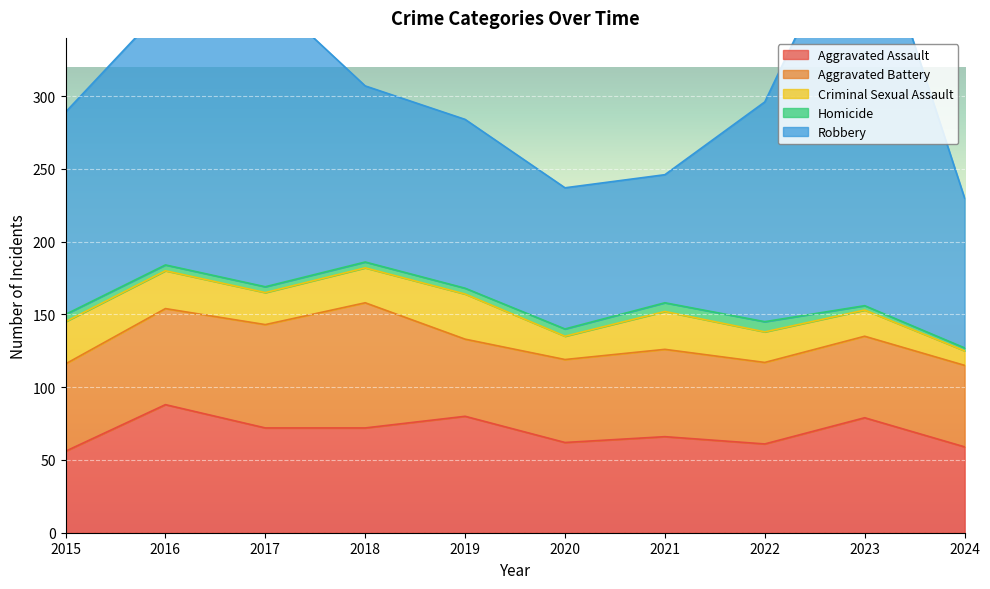

How many lines are shown in the chart?

5